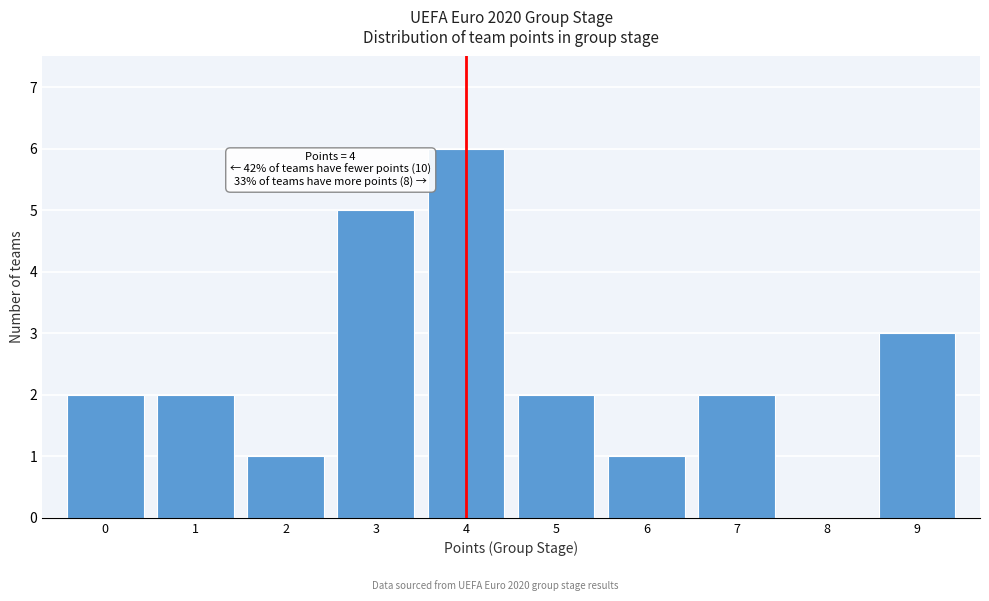

Which range on the x-axis has the tallest bar?

3.5 to 4.5